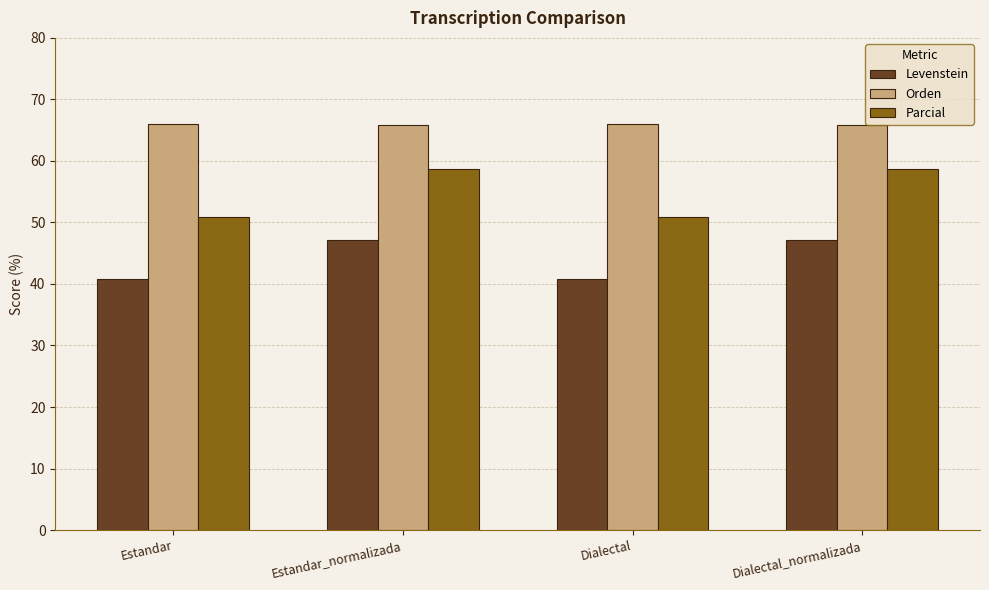

Is the value of Levenstein at Dialectal greater than the value of Parcial at Estandar?

No